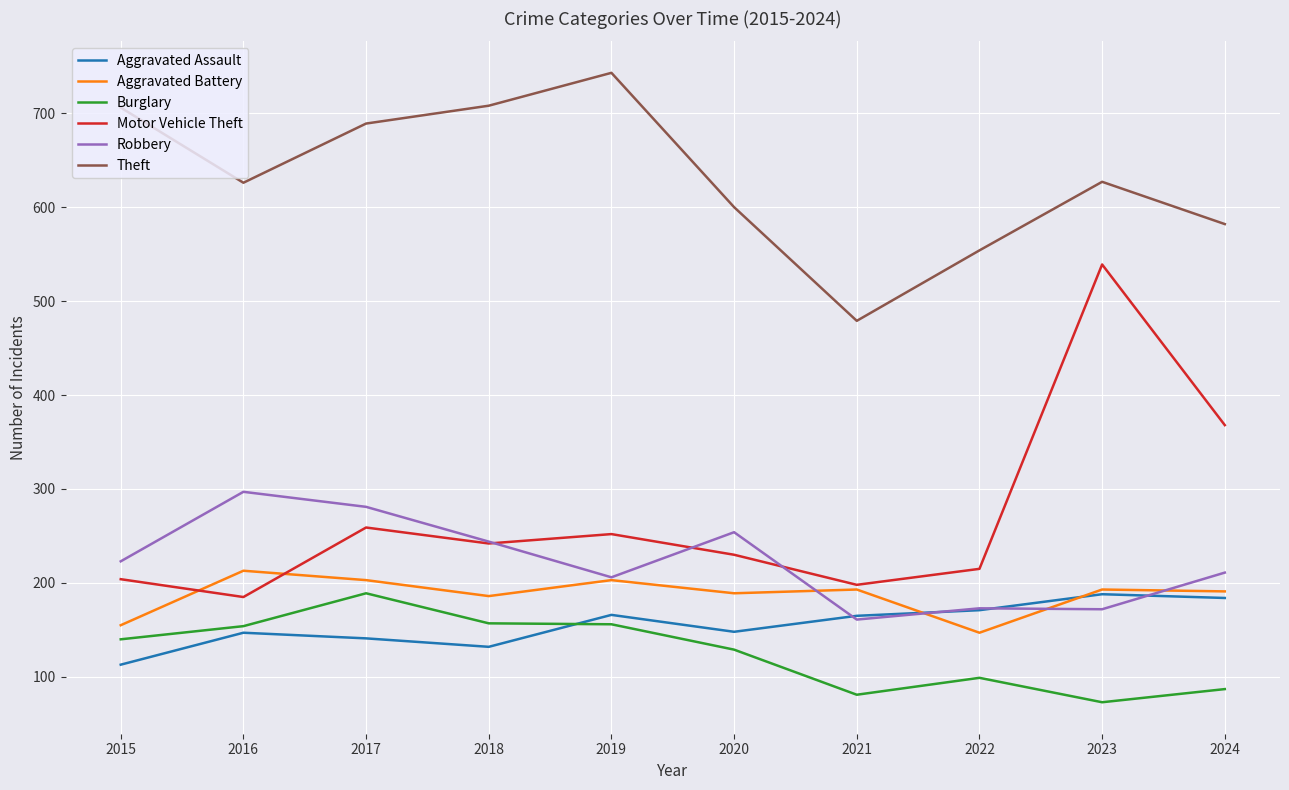

Which series has the largest range (max minus min)?

Motor Vehicle Theft